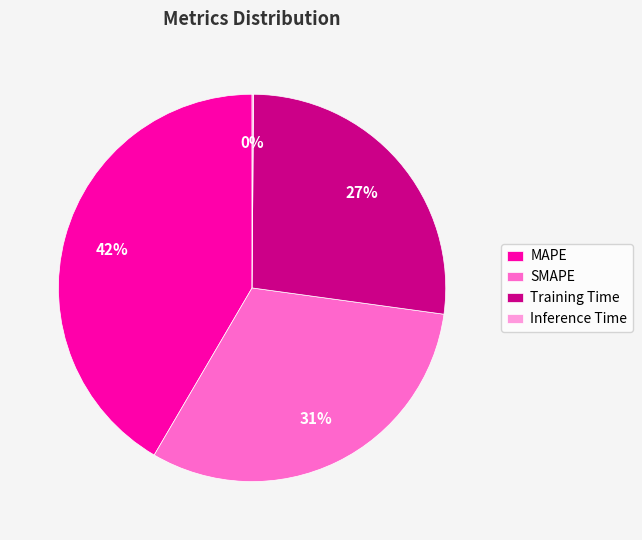

To the nearest percent, what is the average slice percentage?

25%